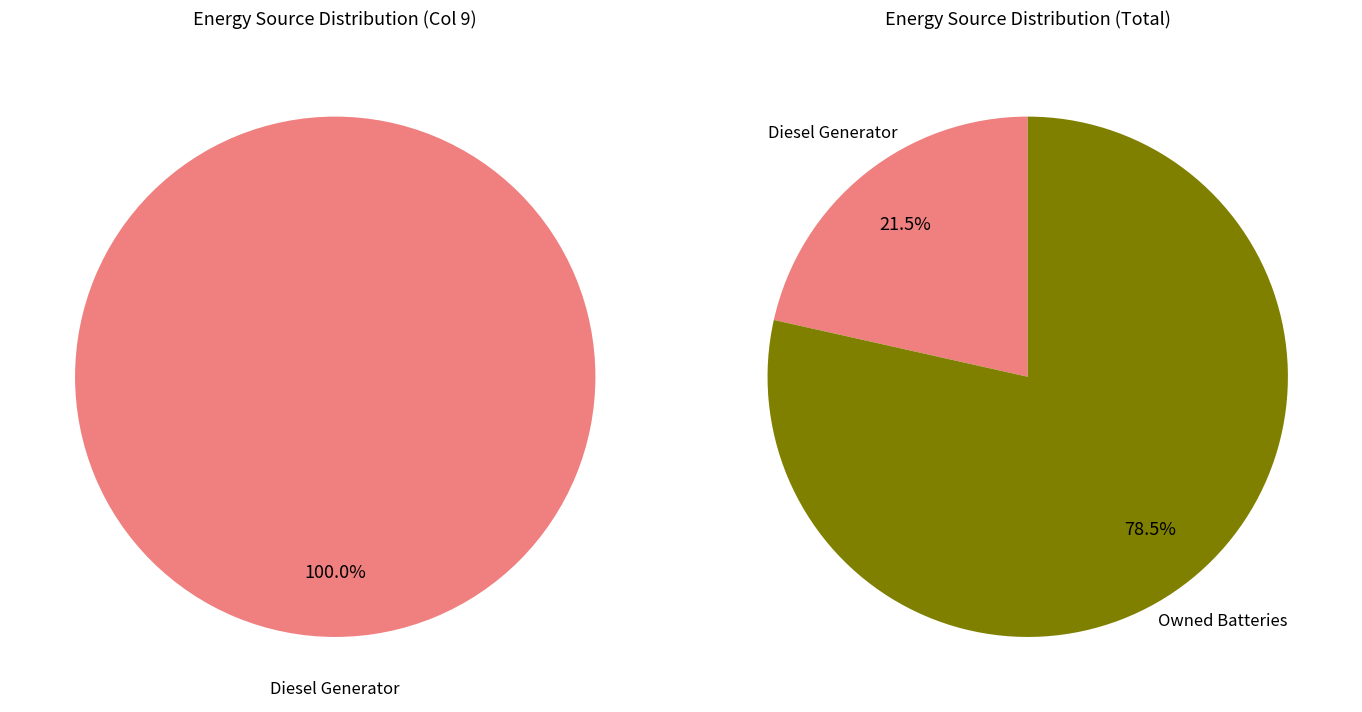

Combined, do Owned Batteries and Diesel Generator account for over 50%?

Yes